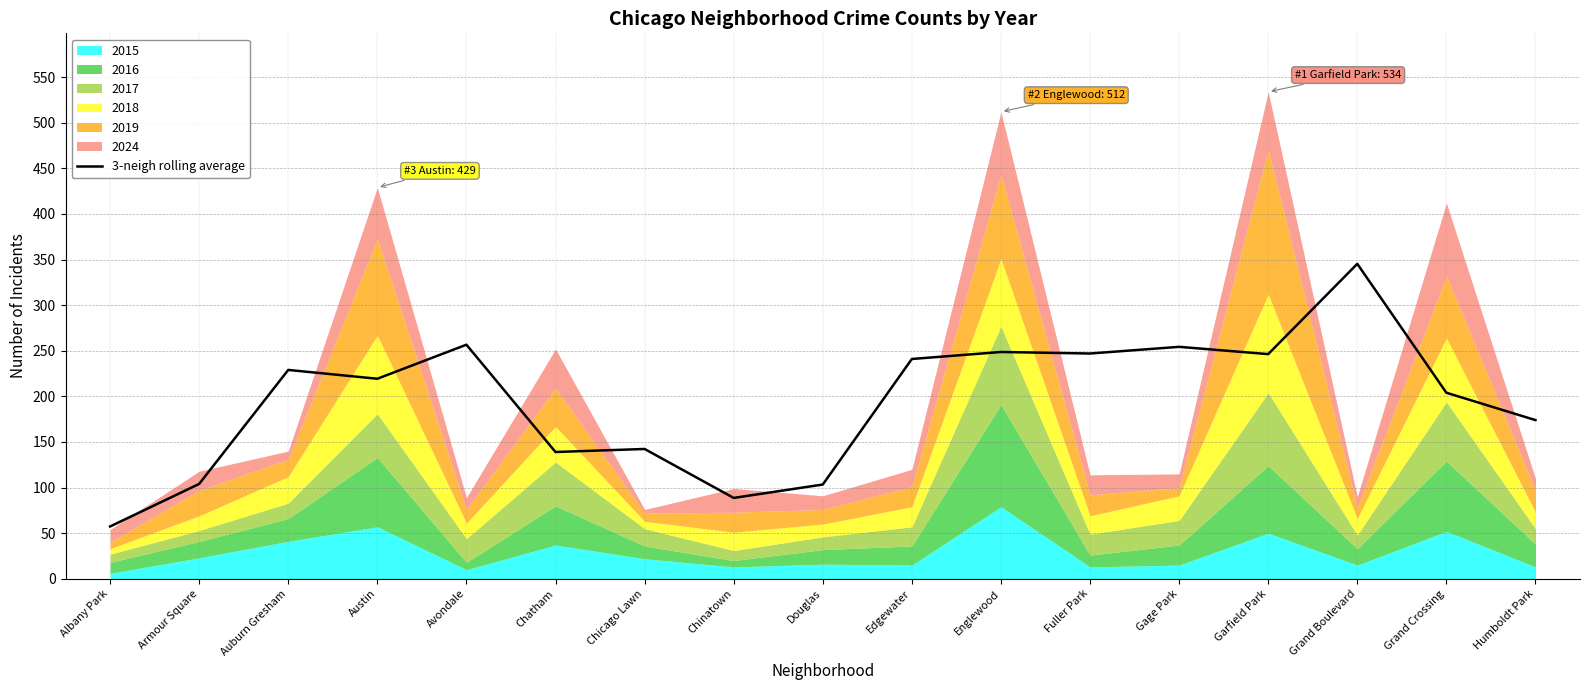

Rank the categories by value from highest to lowest.

Grand Boulevard, Avondale, Gage Park, Englewood, Fuller Park, Garfield Park, Edgewater, Auburn Gresham, Austin, Grand Crossing, Humboldt Park, Chicago Lawn, Chatham, Armour Square, Douglas, Chinatown, Albany Park